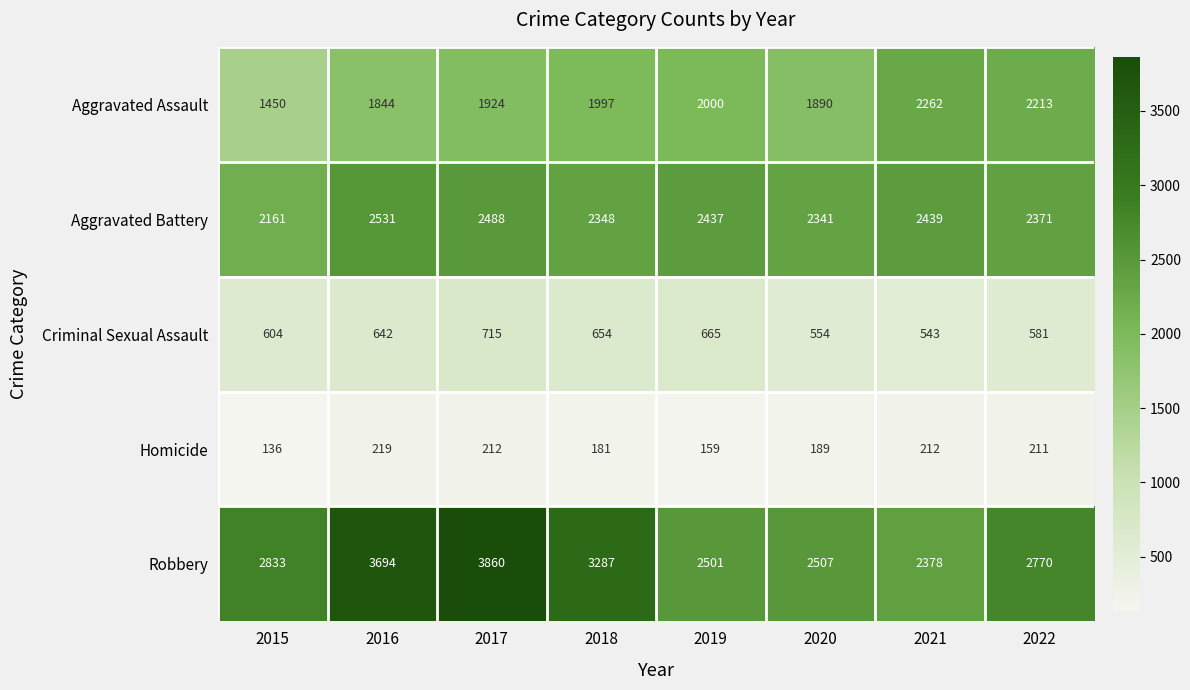

The value of Aggravated Assault at 2022 is 2213. True or false?

True